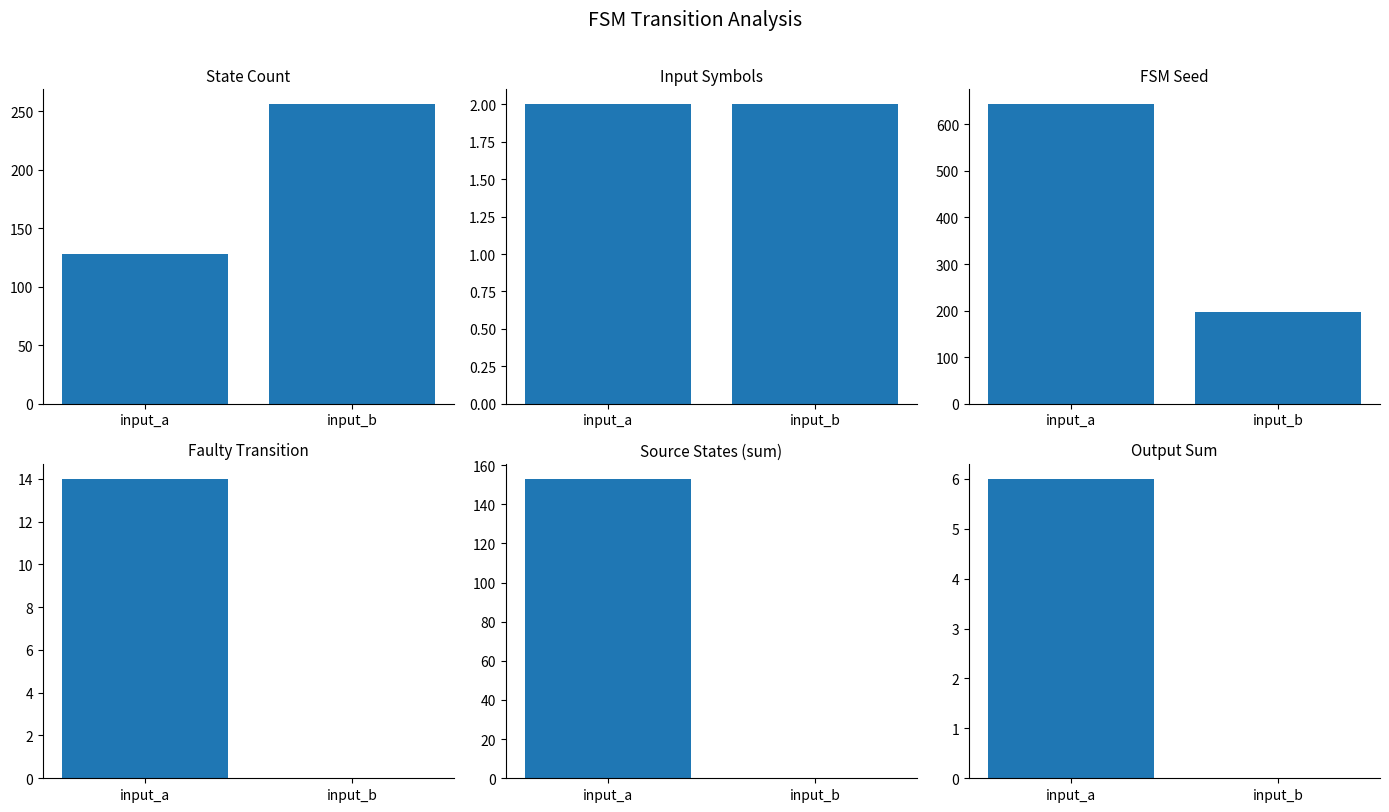

What is the value of the Source States (sum) bar at the 1st from the left?

153